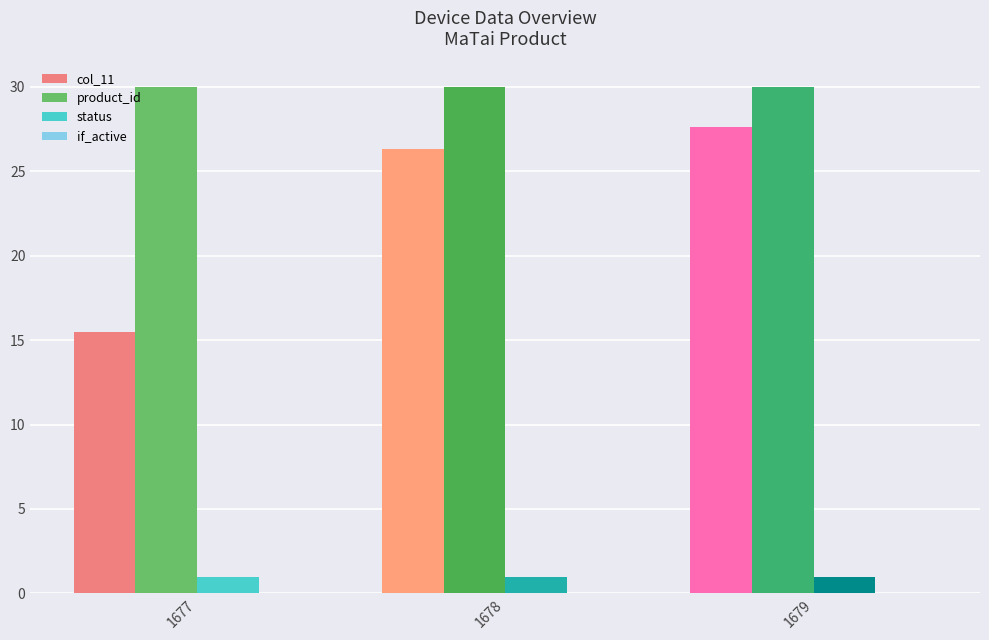

What is the total value across all series at 1677?

46.5